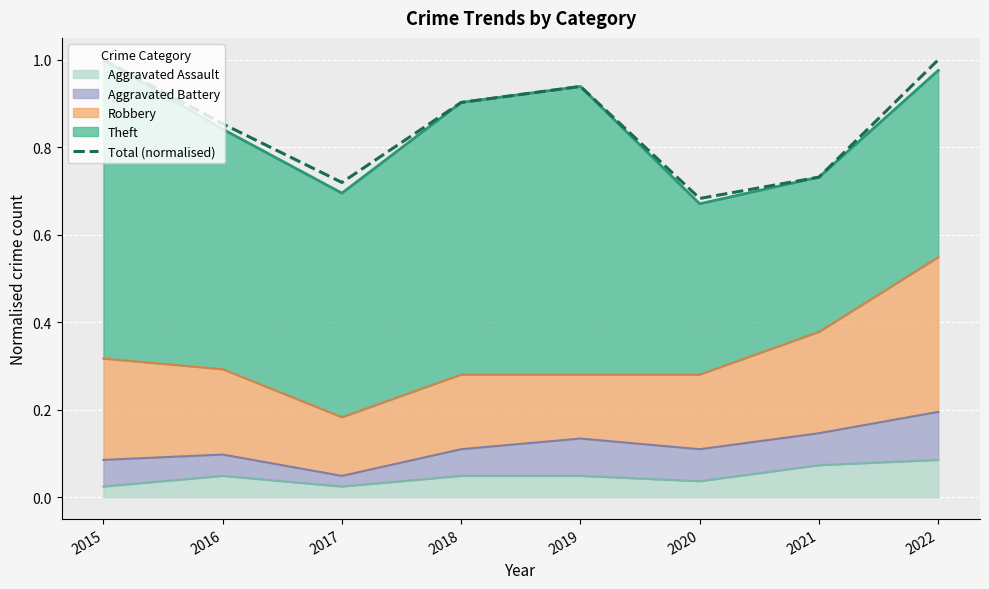

What is the change in value from 2017 to 2019?

+0.2